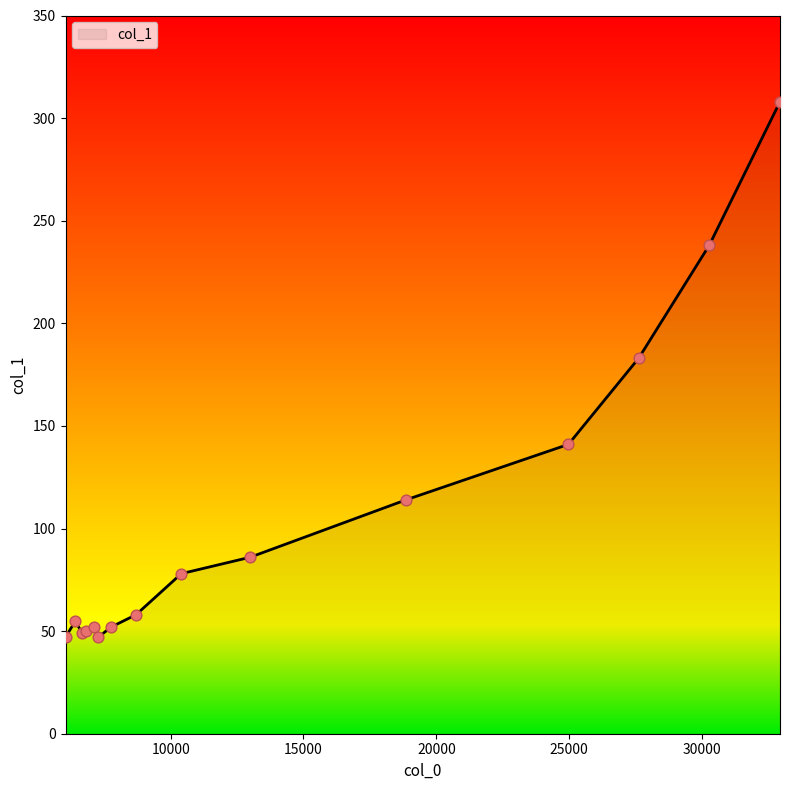

What is the maximum value shown in the chart?

308